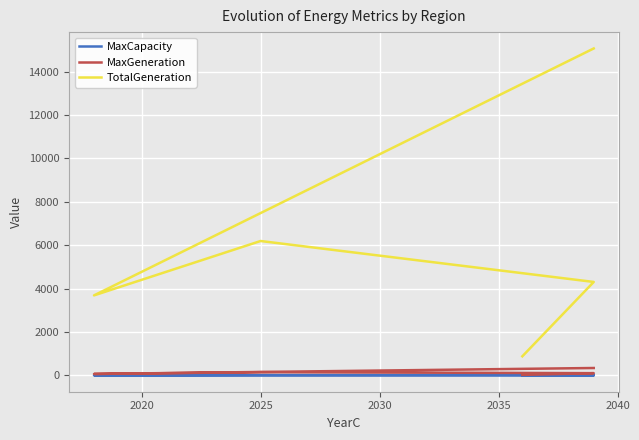

Is the value of MaxGeneration at 2020 greater than the value of TotalGeneration at 2015?

No